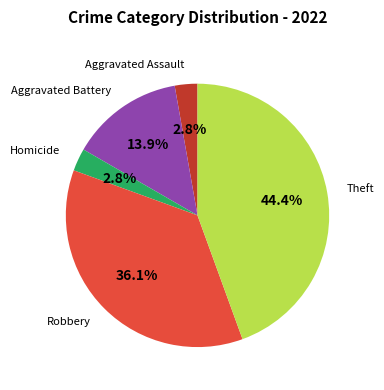

To the nearest percent, what is the average slice percentage?

20%